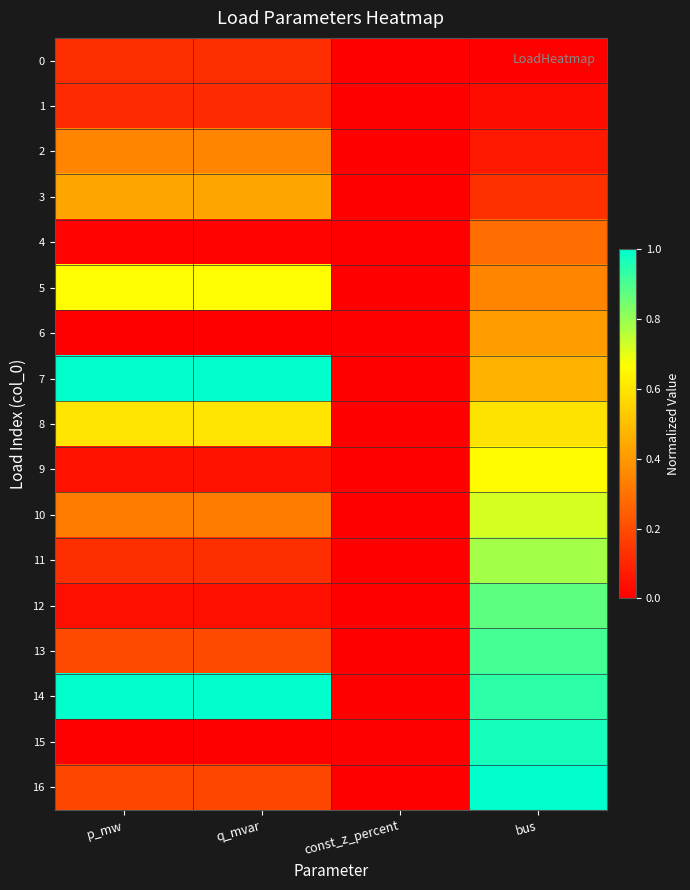

Reading left to right, list all the values displayed in this chart.

0: p_mw=0.1	q_mvar=0.1	const_z_percent=0.0	bus=0.0
1: p_mw=0.1	q_mvar=0.1	const_z_percent=0.0	bus=0.0
2: p_mw=0.3	q_mvar=0.3	const_z_percent=0.0	bus=0.1
3: p_mw=0.4	q_mvar=0.4	const_z_percent=0.0	bus=0.1
4: p_mw=0.0	q_mvar=0.0	const_z_percent=0.0	bus=0.3
5: p_mw=0.7	q_mvar=0.7	const_z_percent=0.0	bus=0.3
6: p_mw=0.0	q_mvar=0.0	const_z_percent=0.0	bus=0.4
7: p_mw=1.0	q_mvar=1.0	const_z_percent=0.0	bus=0.5
8: p_mw=0.6	q_mvar=0.6	const_z_percent=0.0	bus=0.6
9: p_mw=0.1	q_mvar=0.1	const_z_percent=0.0	bus=0.7
10: p_mw=0.3	q_mvar=0.3	const_z_percent=0.0	bus=0.7
11: p_mw=0.1	q_mvar=0.1	const_z_percent=0.0	bus=0.8
12: p_mw=0.0	q_mvar=0.0	const_z_percent=0.0	bus=0.9
13: p_mw=0.2	q_mvar=0.2	const_z_percent=0.0	bus=0.9
14: p_mw=1.0	q_mvar=1.0	const_z_percent=0.0	bus=0.9
15: p_mw=0.0	q_mvar=0.0	const_z_percent=0.0	bus=1.0
16: p_mw=0.2	q_mvar=0.2	const_z_percent=0.0	bus=1.0